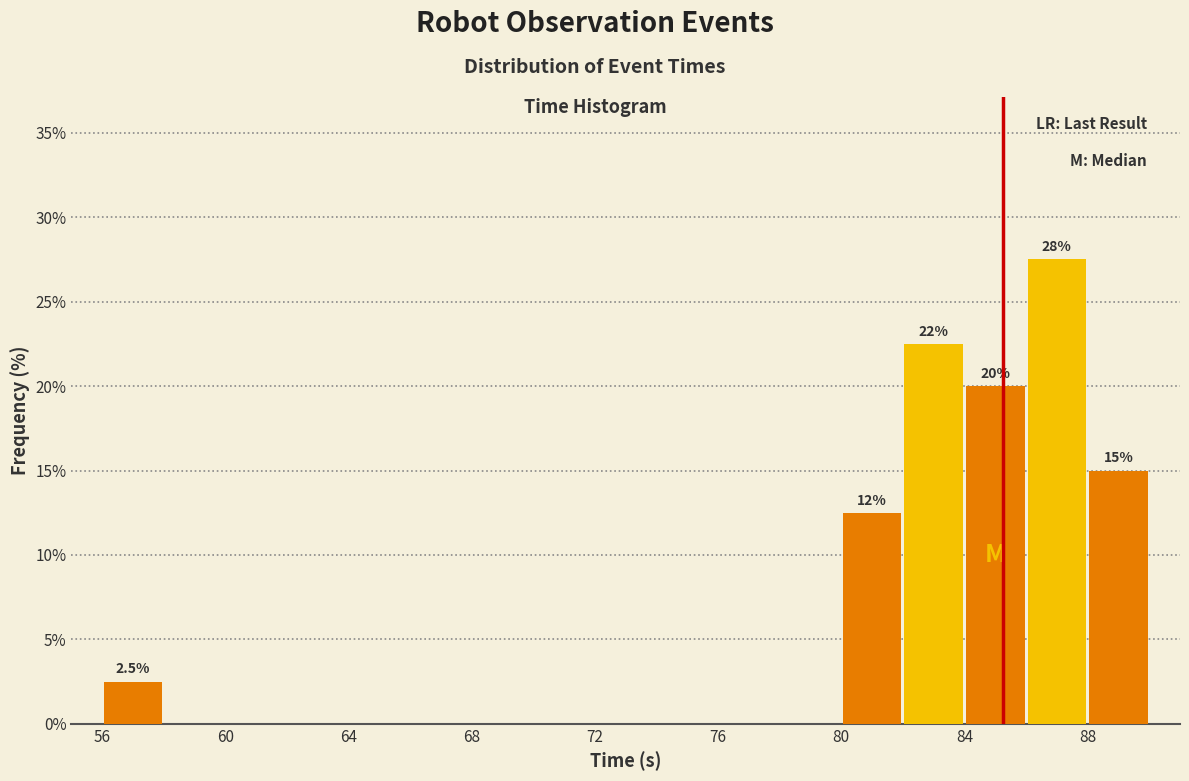

Over which range of the x-axis is the bar tallest?

86 to 88